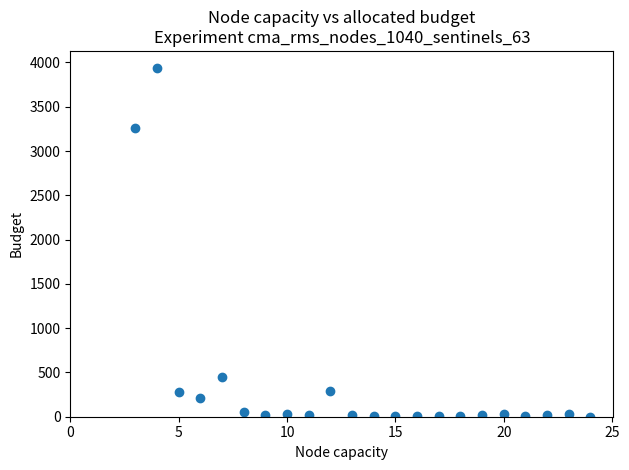

What is the range of Y values (max minus min)?

3933.1